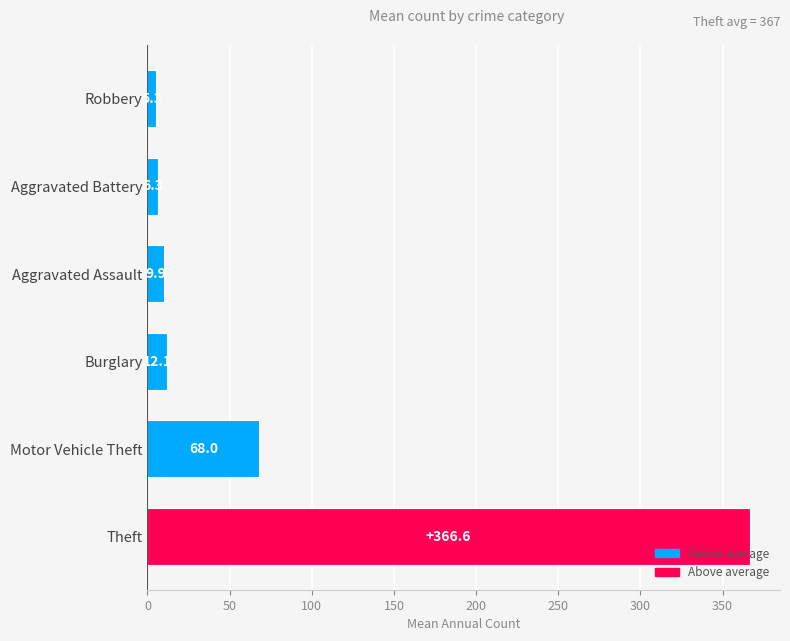

What is the sum of all values?

468.2